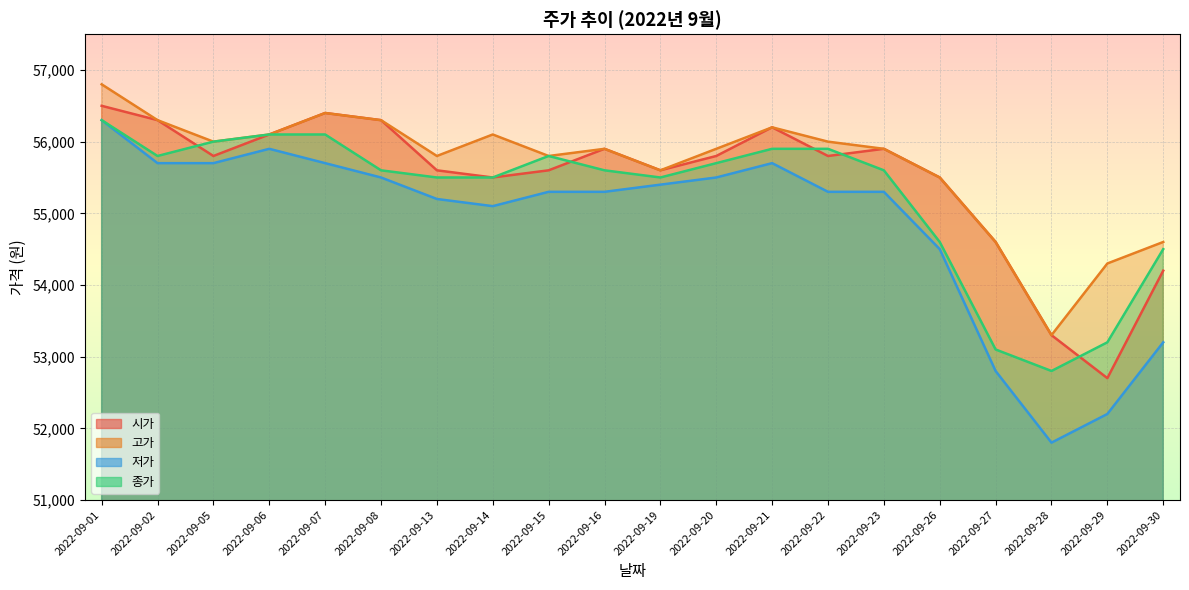

The value of 저가 at 2022-09-30 is 53200. True or false?

True